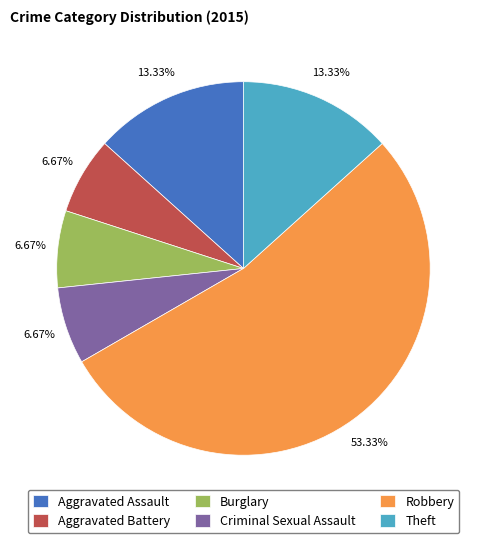

How many segments does this pie chart have?

6